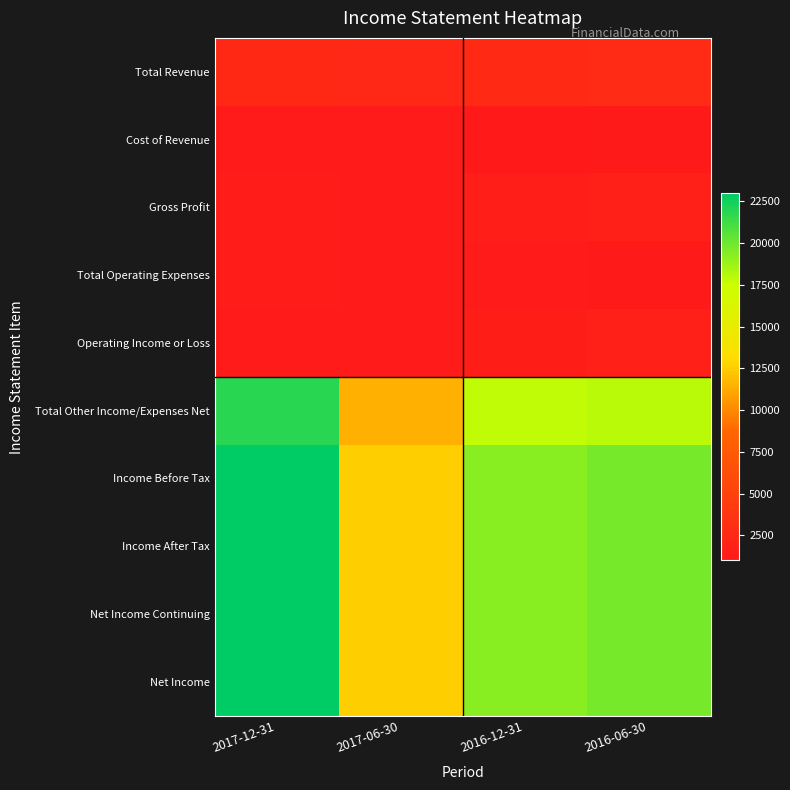

Reading left to right, transcribe all the data shown in this chart.

Total Revenue: 2017-12-31=2500	2017-06-30=2400	2016-12-31=2600	2016-06-30=2800
Cost of Revenue: 2017-12-31=1200	2017-06-30=1200	2016-12-31=1100	2016-06-30=1000
Gross Profit: 2017-12-31=1300	2017-06-30=1200	2016-12-31=1500	2016-06-30=1800
Total Operating Expenses: 2017-12-31=1300	2017-06-30=1200	2016-12-31=1200	2016-06-30=1000
Operating Income or Loss: 2017-12-31=1200	2017-06-30=1200	2016-12-31=1400	2016-06-30=1800
Total Other Income/Expenses Net: 2017-12-31=21800	2017-06-30=11400	2016-12-31=17800	2016-06-30=18000
Income Before Tax: 2017-12-31=23000	2017-06-30=12600	2016-12-31=19300	2016-06-30=19800
Income After Tax: 2017-12-31=23000	2017-06-30=12600	2016-12-31=19300	2016-06-30=19800
Net Income Continuing: 2017-12-31=23000	2017-06-30=12600	2016-12-31=19300	2016-06-30=19800
Net Income: 2017-12-31=23000	2017-06-30=12600	2016-12-31=19300	2016-06-30=19800